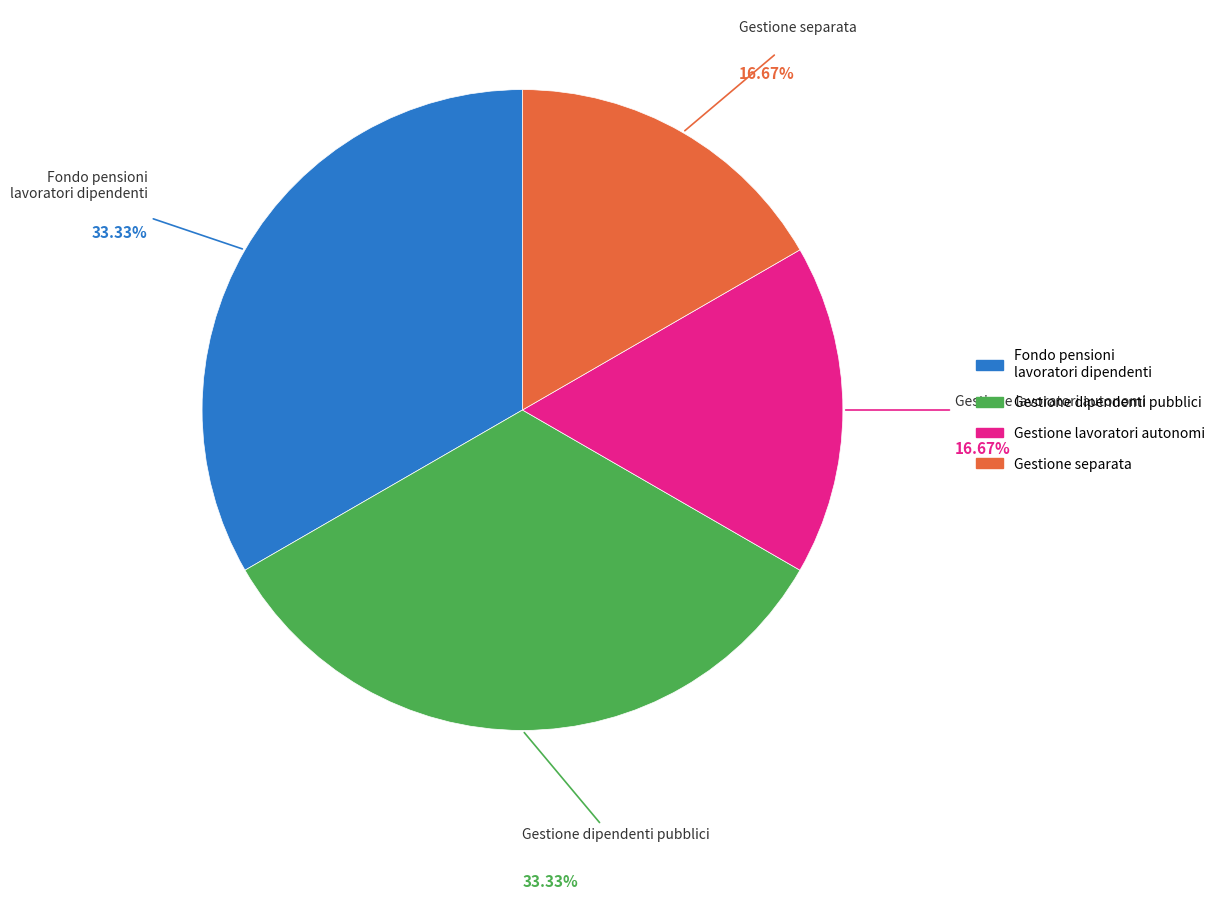

How many slices are in this pie chart?

4